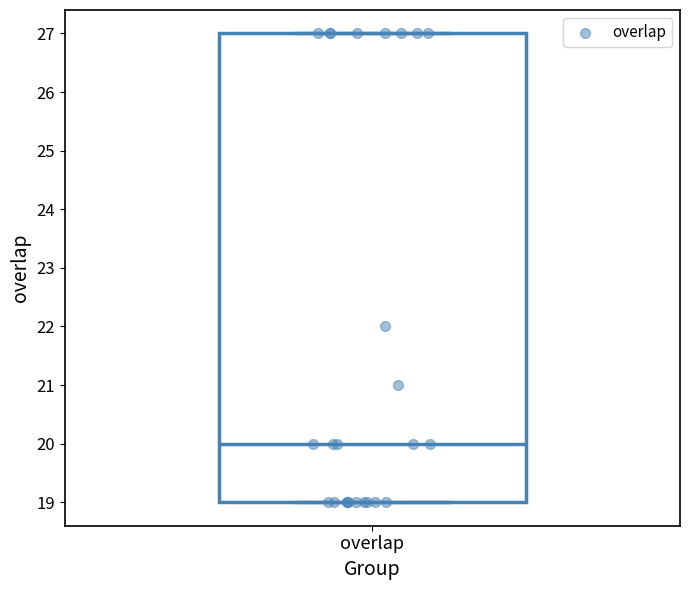

Read this box plot against the y-axis: the position of the median line, the range covered by the box, and the ends of both whiskers. The values are not printed on the chart, so give them approximately, as read against the axis.

median 20, box 19 to 27, whiskers 19 to 27